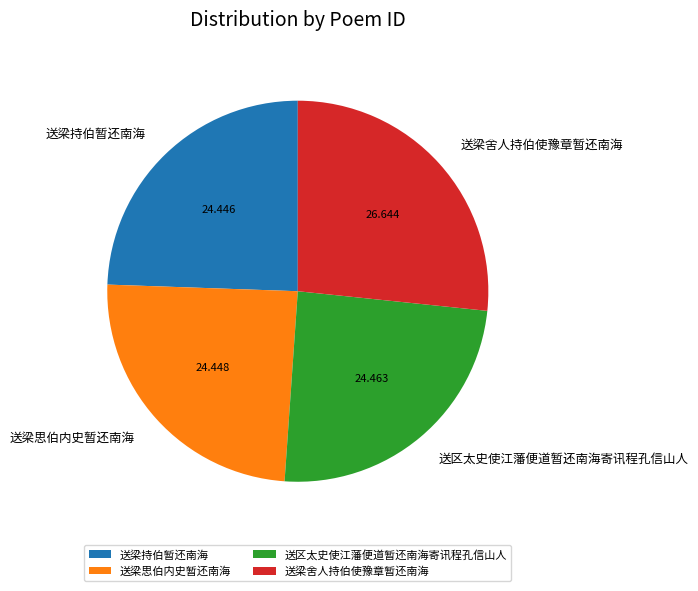

Which has a higher value, 送区太史使江藩便道暂还南海寄讯程孔信山人 or 送梁舍人持伯使豫章暂还南海?

送梁舍人持伯使豫章暂还南海